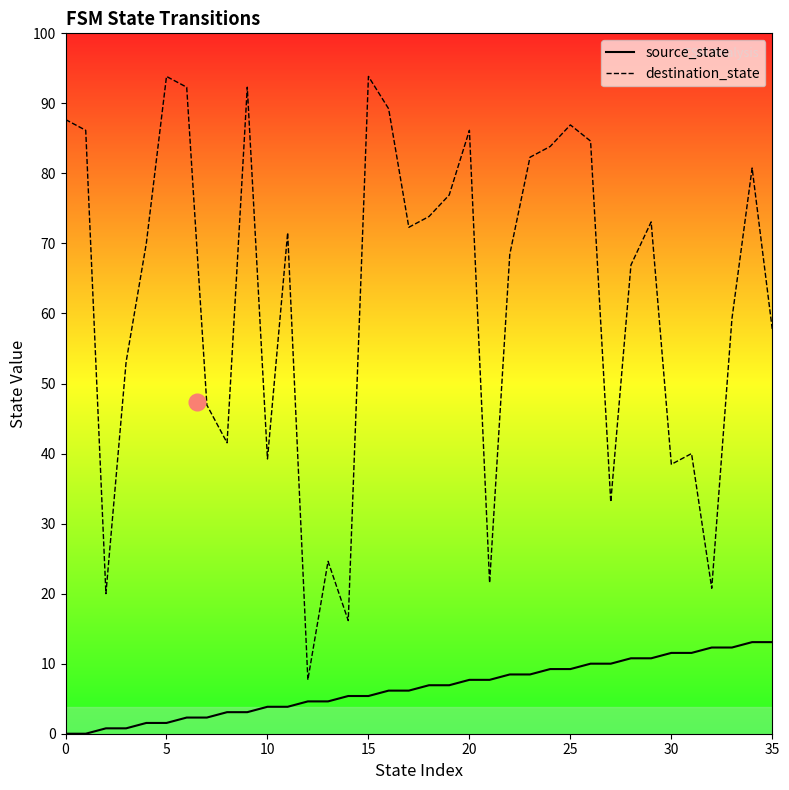

True or false: source_state and destination_state cross at least once.

False